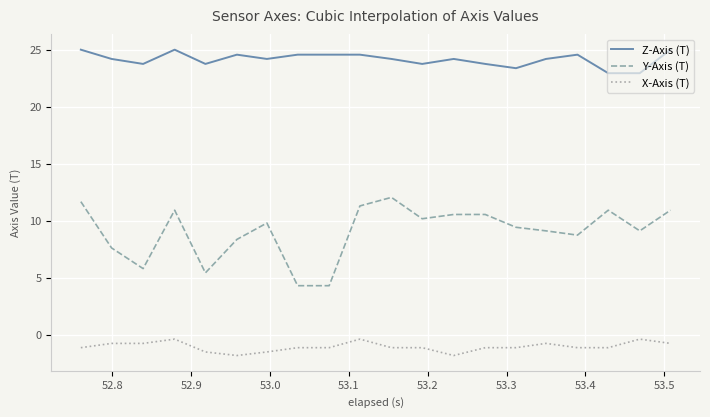

Reading left to right, what are all the values shown in this chart?

Z-Axis (T): 25.0	24.2	23.8	25.0	23.8	24.6	24.2	24.6	24.6	24.6	24.2	23.8	24.2	23.8	23.4	24.2	24.6	23.0	23.0	25.0
Y-Axis (T): 11.7	7.6	5.8	10.9	5.4	8.4	9.8	4.3	4.3	11.3	12.1	10.2	10.6	10.6	9.4	9.1	8.7	10.9	9.1	10.9
X-Axis (T): -1.1	-0.8	-0.8	-0.4	-1.5	-1.8	-1.5	-1.1	-1.1	-0.4	-1.1	-1.1	-1.8	-1.1	-1.1	-0.8	-1.1	-1.1	-0.4	-0.8